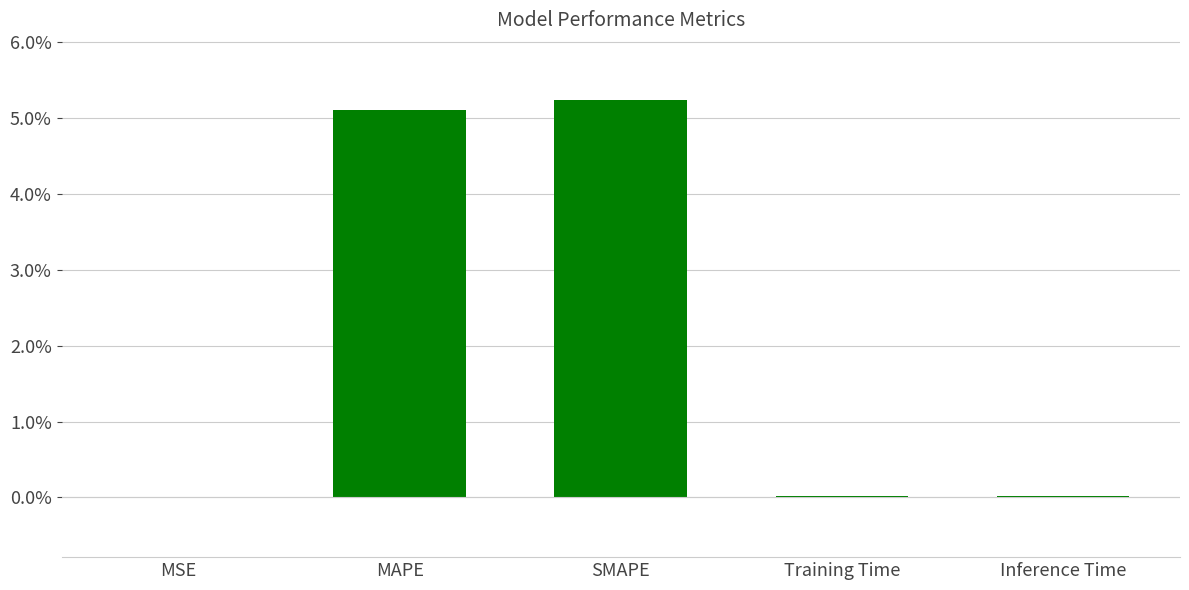

Is it true that the value at MSE is 0.0?

True